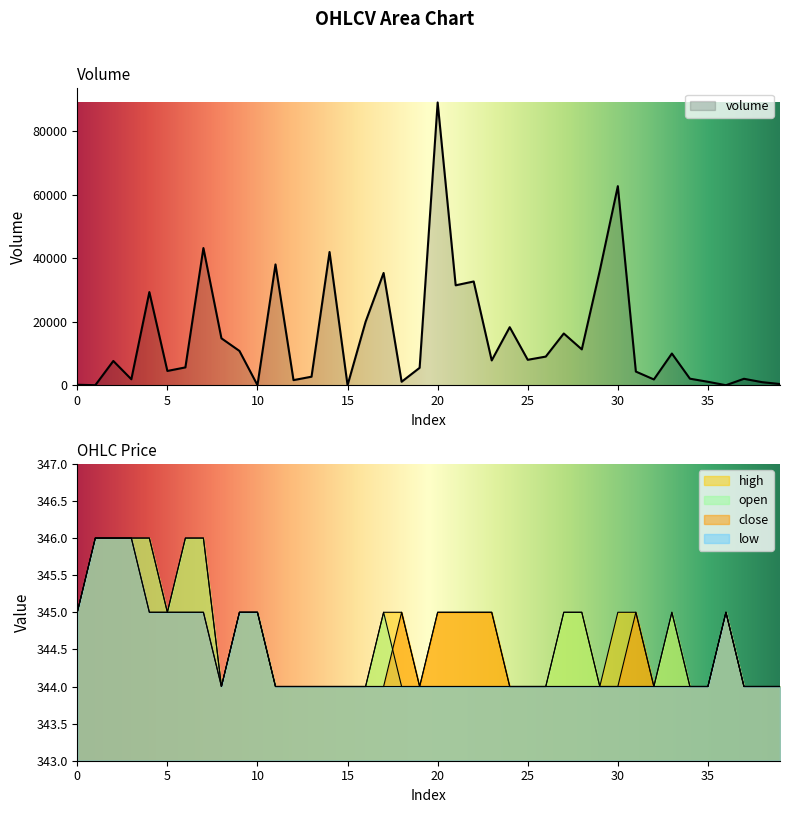

Is the value of high at 20 greater than the value of close at 33?

Yes